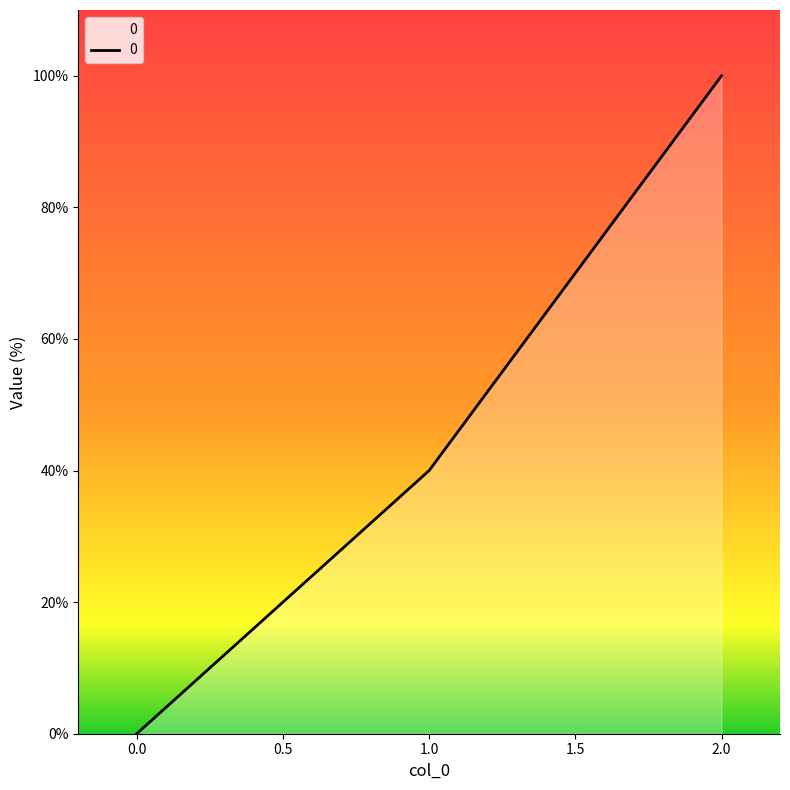

The value at 1.0 is 40. True or false?

True